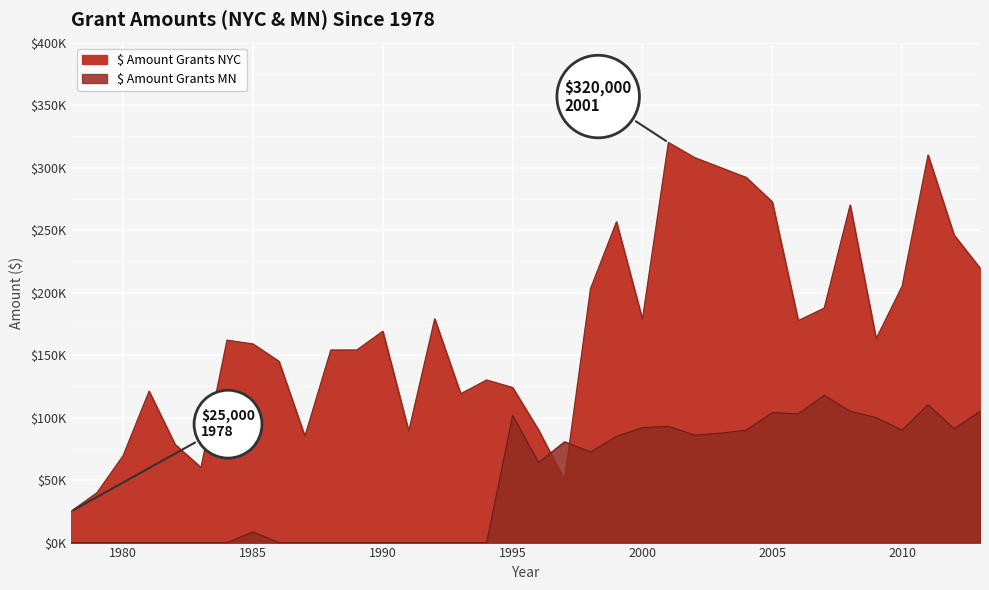

How many lines are shown in the chart?

2